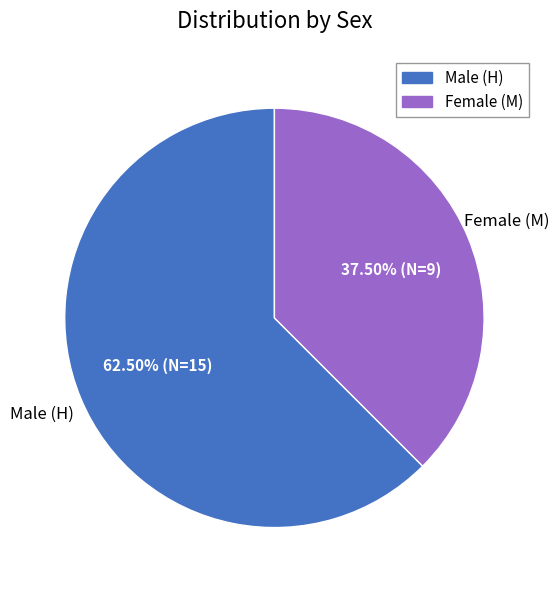

Is there any slice that represents more than half of the pie?

Yes